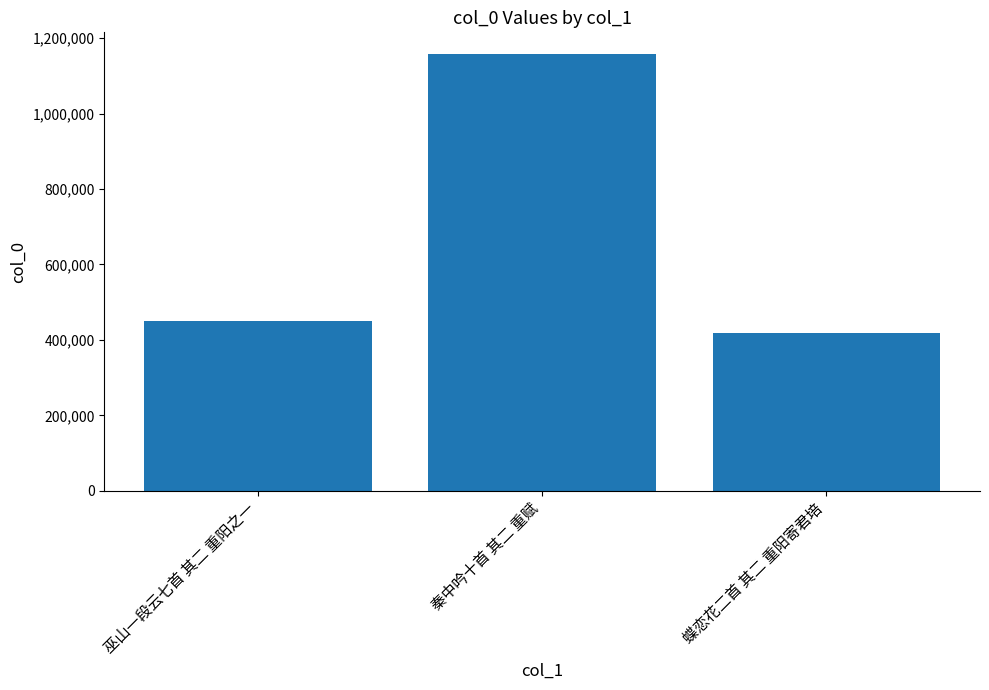

The value at 巫山一段云七首 其二 重阳之一 is 450382. True or false?

True